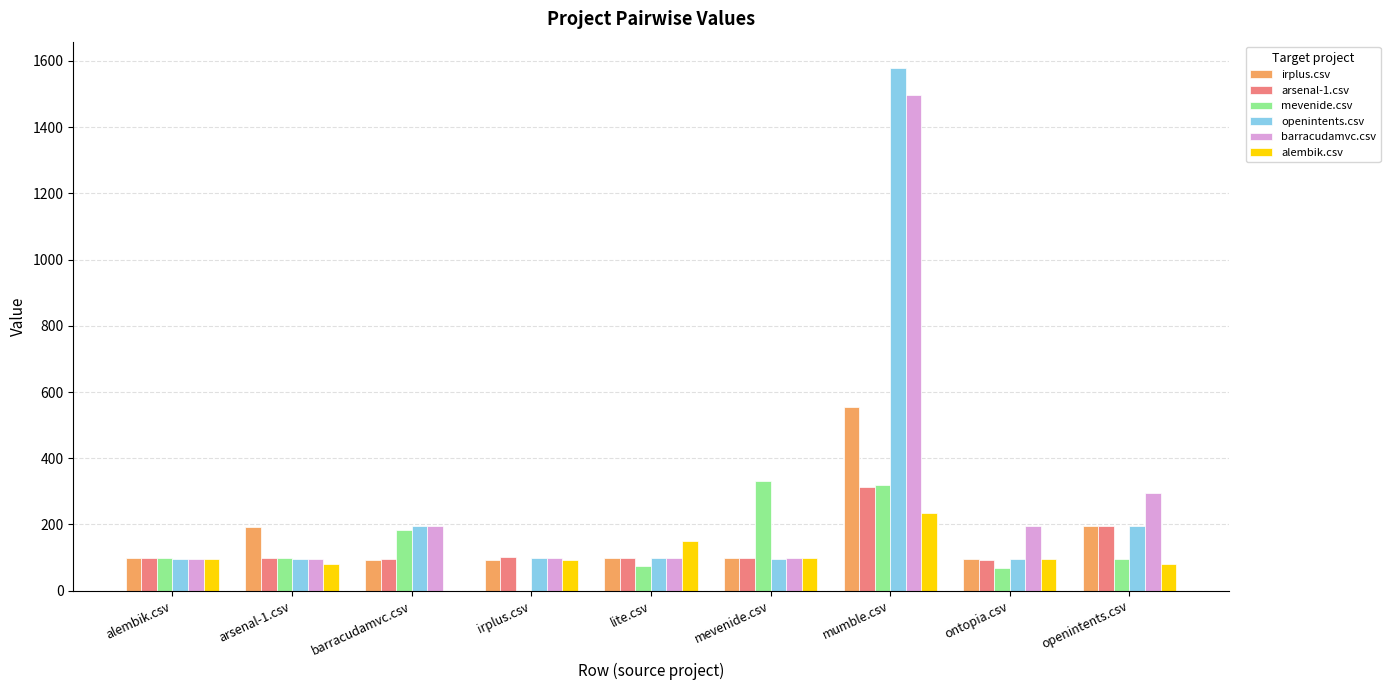

What is the approximate value of irplus.csv at mumble.csv?

555.5